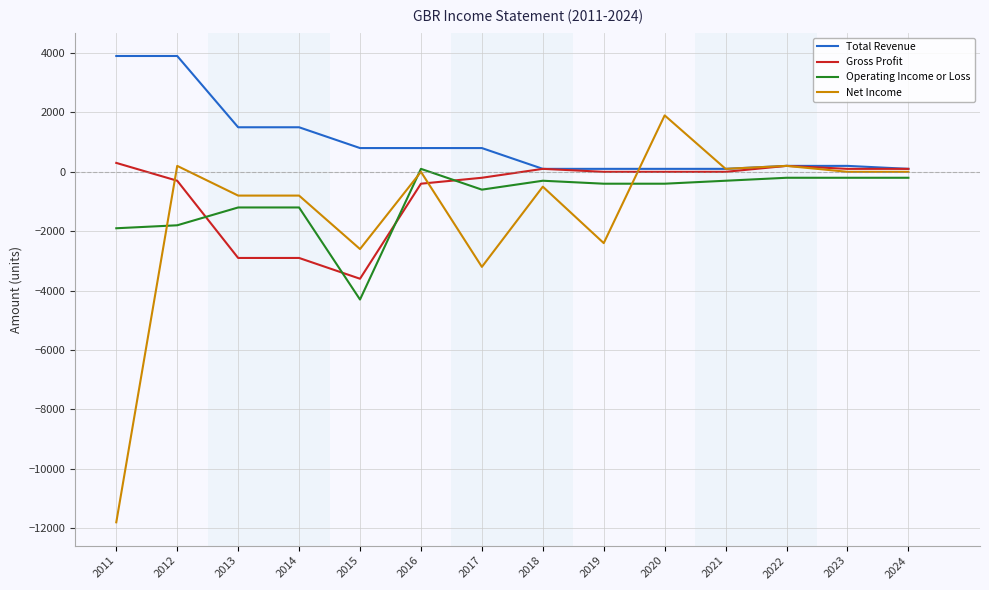

The Net Income series shows 100 at 2021. True or false?

True